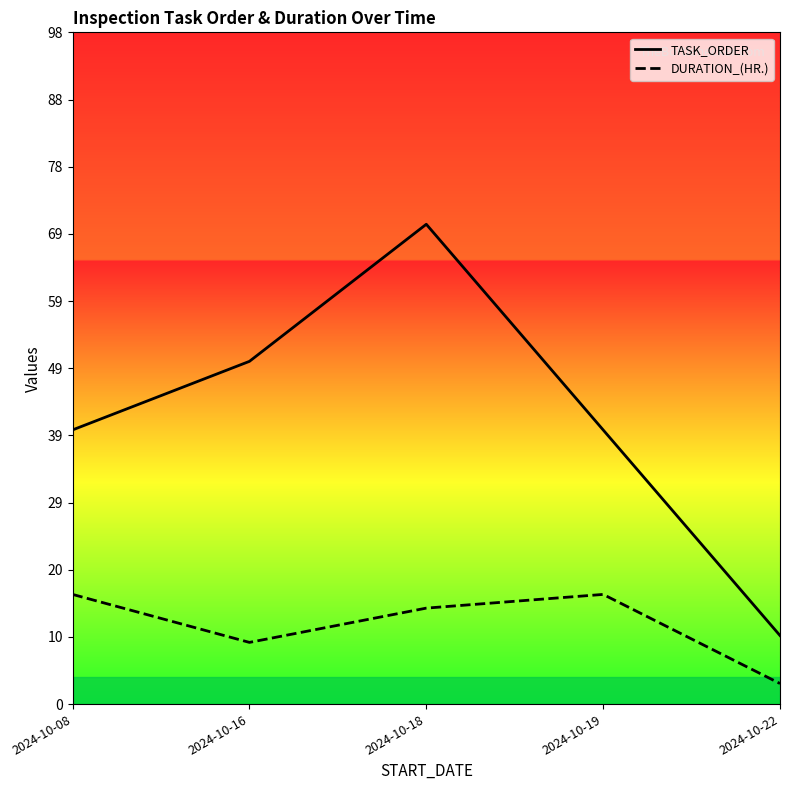

Where is the first local minimum for DURATION_(HR.)?

2024-10-16